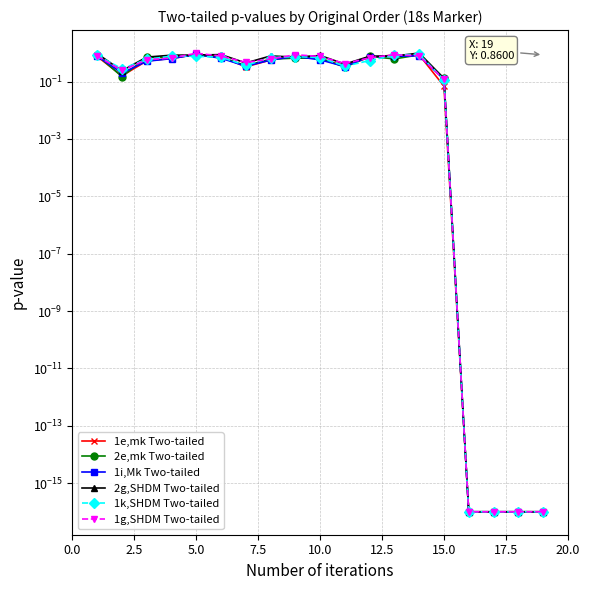

At how many categories does at least one series exceed 0?

19